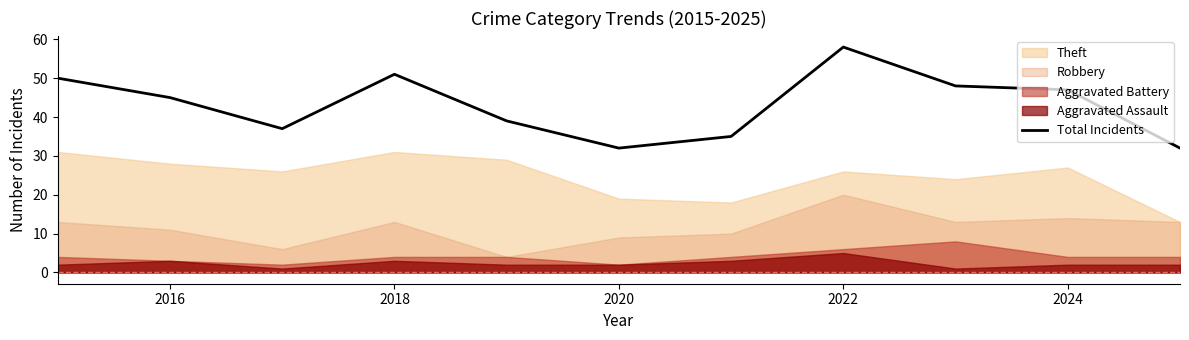

Is it true that Total Incidents equals 16 at 2020?

False